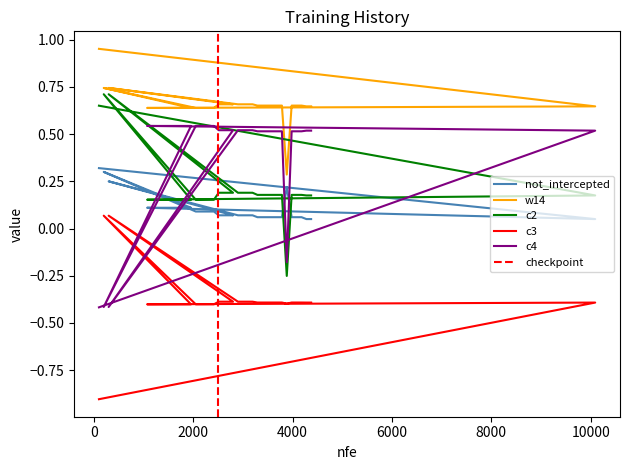

At which label does not_intercepted reach its minimum?

10090